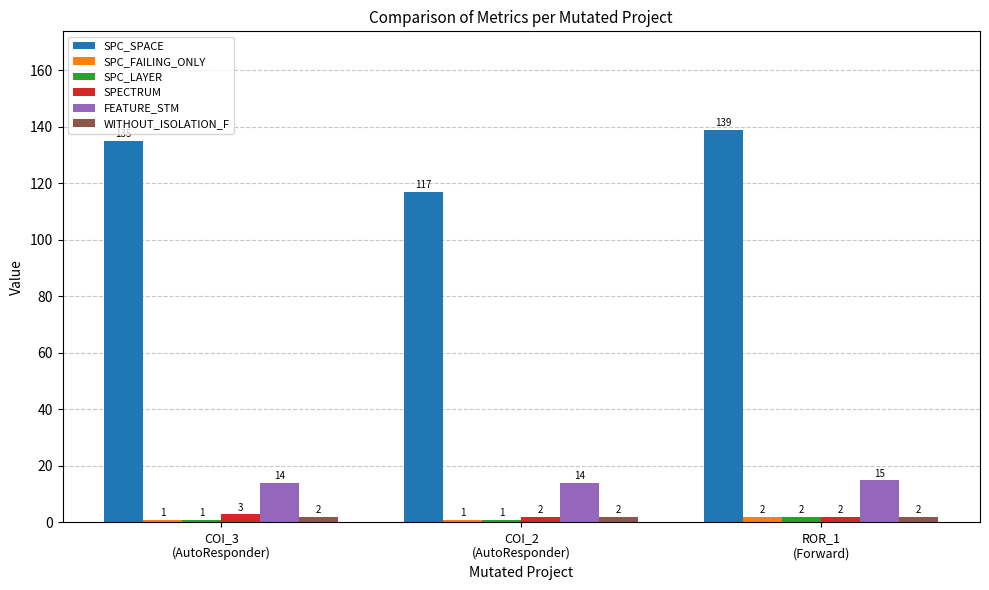

How many distinct data groups are displayed?

6